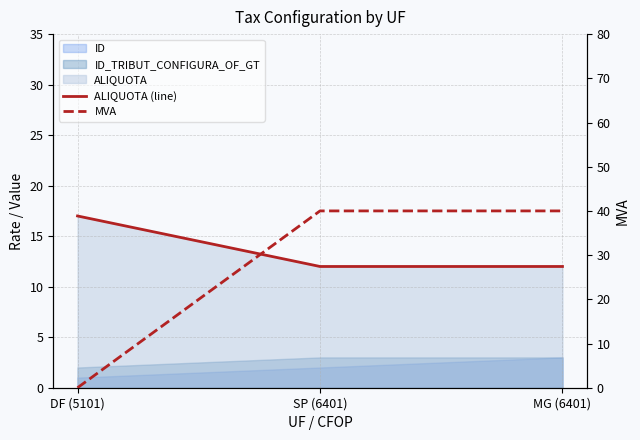

Is it true that ALIQUOTA (line) equals 7 at SP (6401)?

False